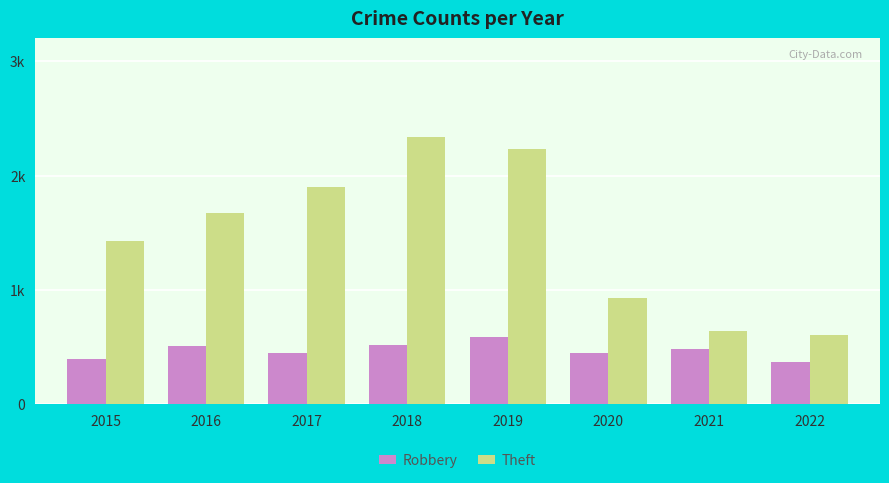

What are all the series names shown in the legend?

Robbery, Theft